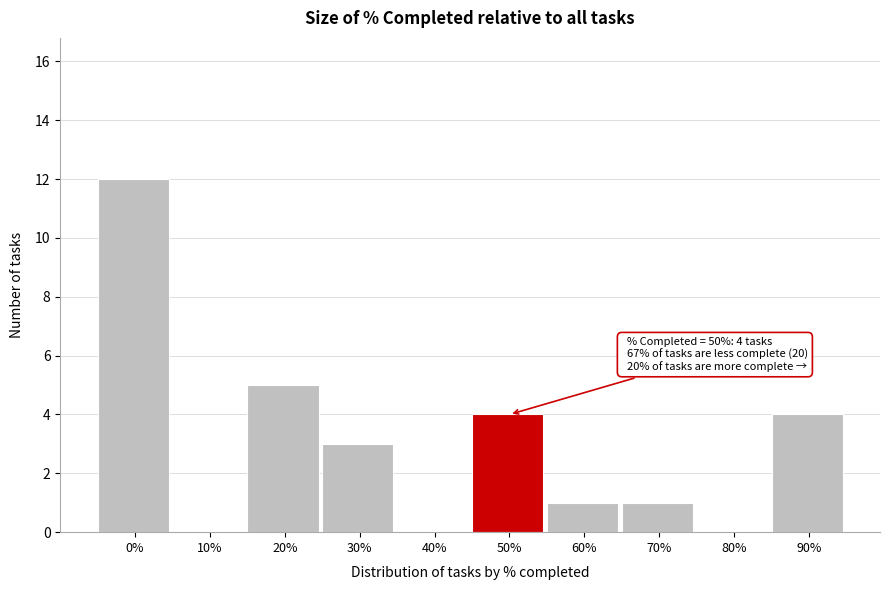

Reading left to right, list all the values displayed in this chart.

0%=12	10%=0	20%=5	30%=3	40%=0	50%=4	60%=1	70%=1	80%=0	90%=4